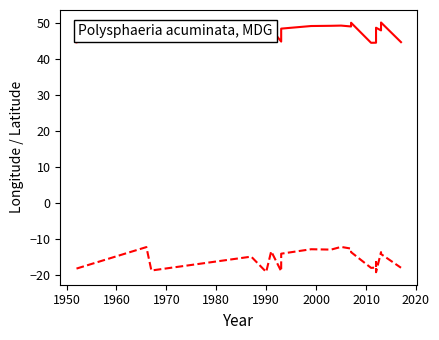

True or false: lat and lon intersect in this chart.

False